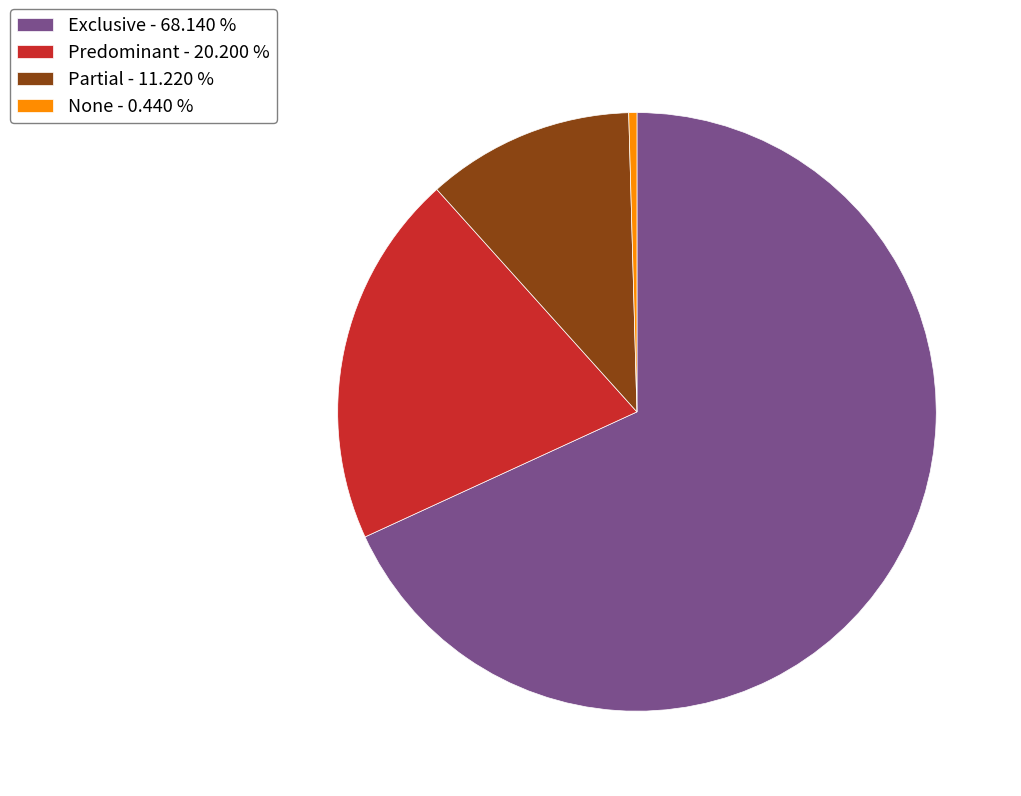

Rank the categories by value from lowest to highest.

None, Partial, Predominant, Exclusive